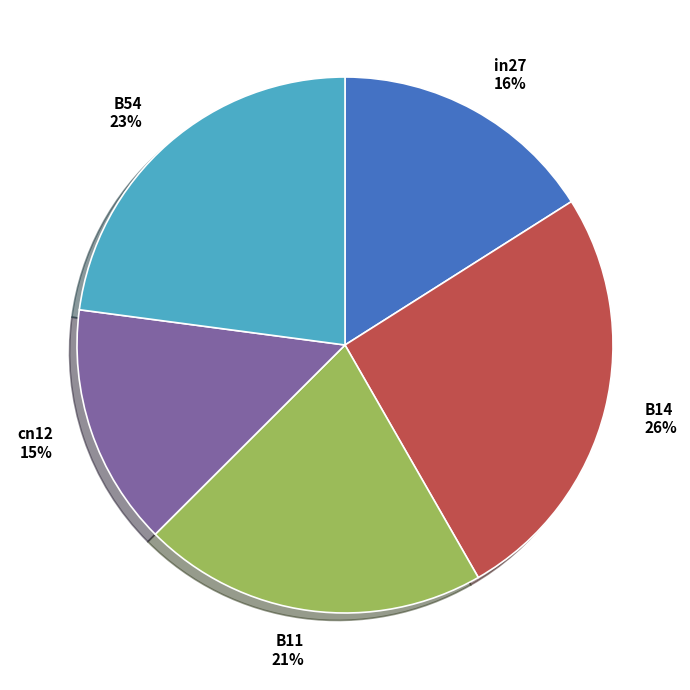

Count the number of slices in the pie.

5